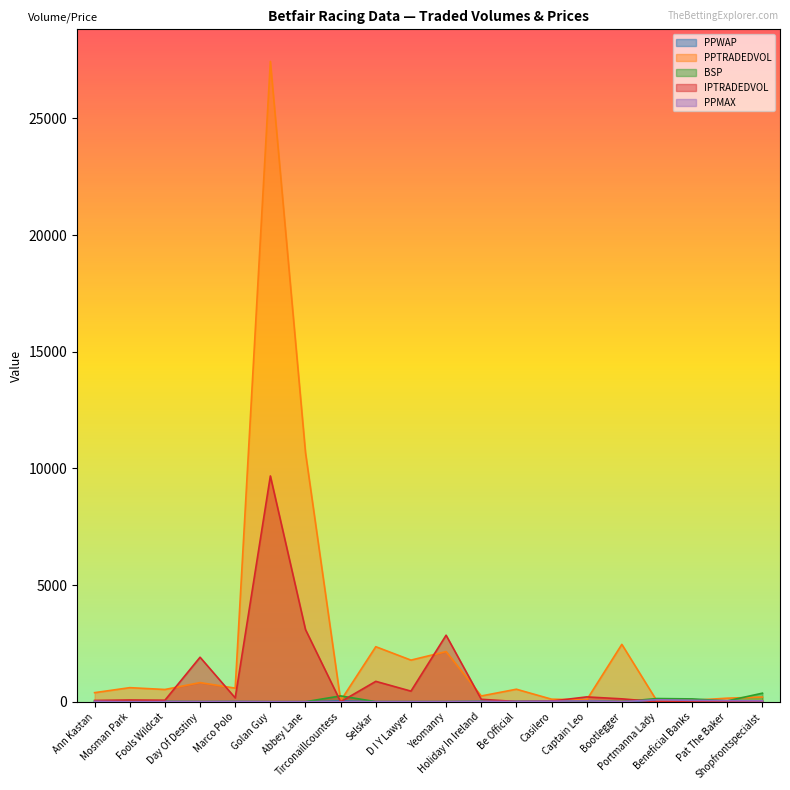

How many times do PPTRADEDVOL and BSP cross each other?

5